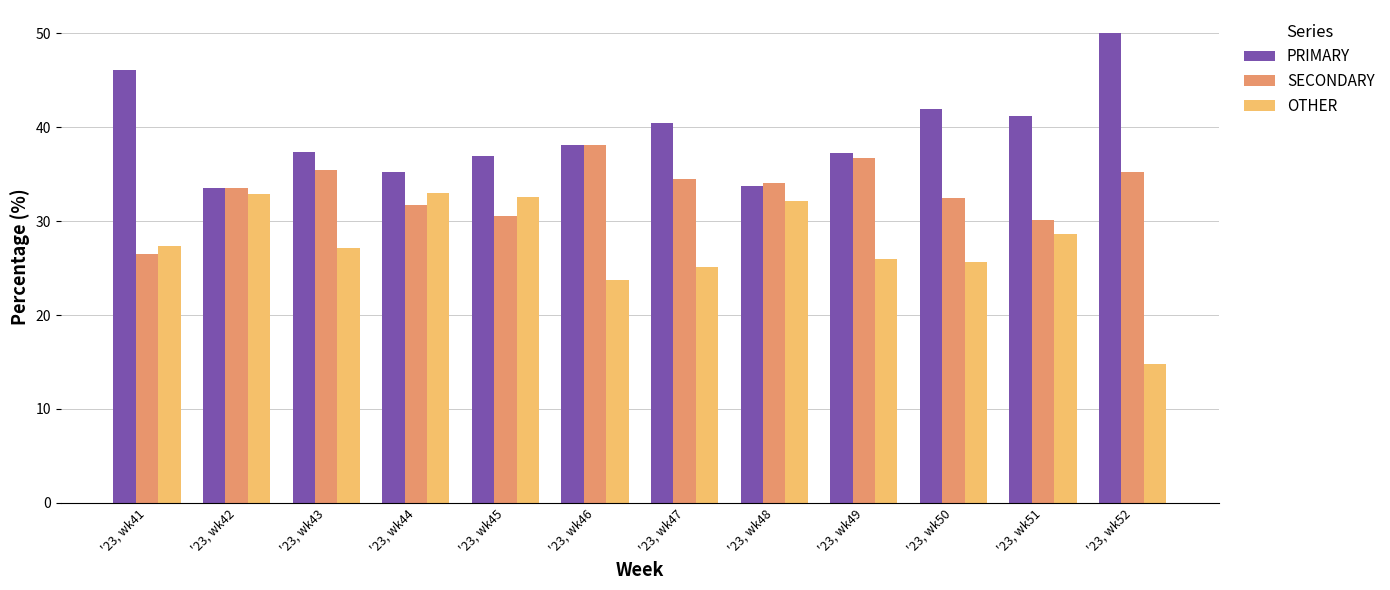

How many data points in PRIMARY are less than 38?

6